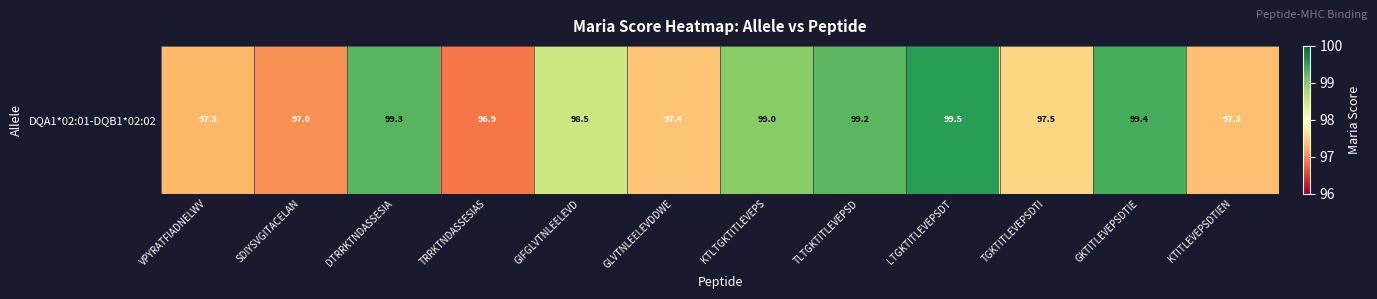

How many values exceed 98?

6